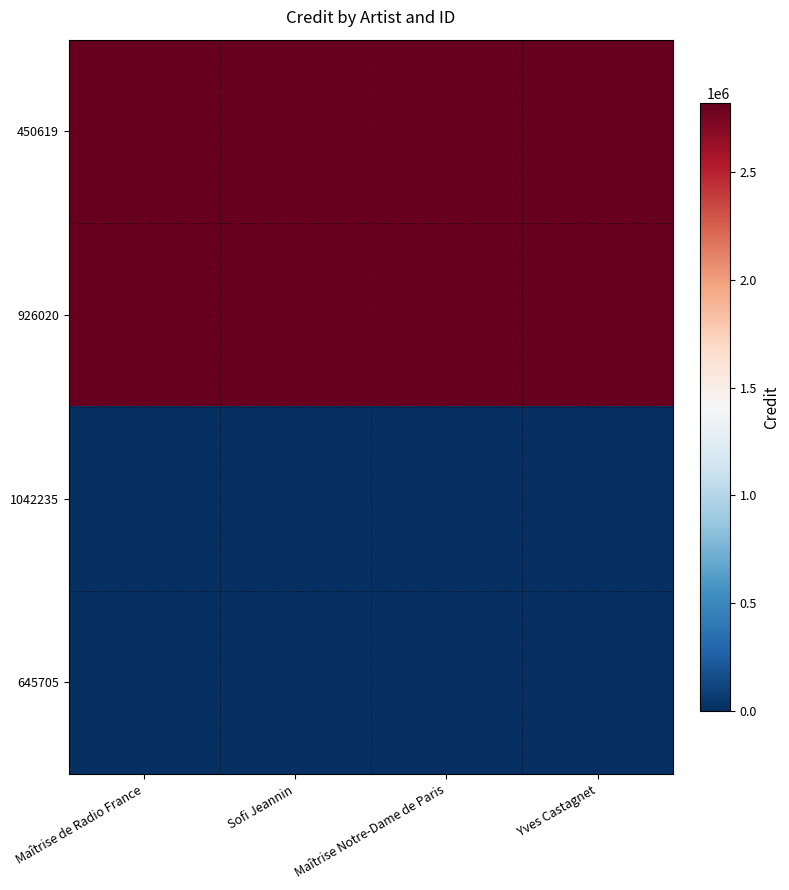

Reading right to left, list all the values displayed in this chart.

450619: Yves Castagnet=2820514.7	Maîtrise Notre-Dame de Paris=2820648.0	Sofi Jeannin=2820866.7	Maîtrise de Radio France=2820290.5
926020: Yves Castagnet=2820782.2	Maîtrise Notre-Dame de Paris=2819974.1	Sofi Jeannin=2820072.0	Maîtrise de Radio France=2820072.0
1042235: Yves Castagnet=469.9	Maîtrise Notre-Dame de Paris=-479.4	Sofi Jeannin=208.1	Maîtrise de Radio France=101.1
645705: Yves Castagnet=-316.6	Maîtrise Notre-Dame de Paris=-318.2	Sofi Jeannin=-287.7	Maîtrise de Radio France=332.4